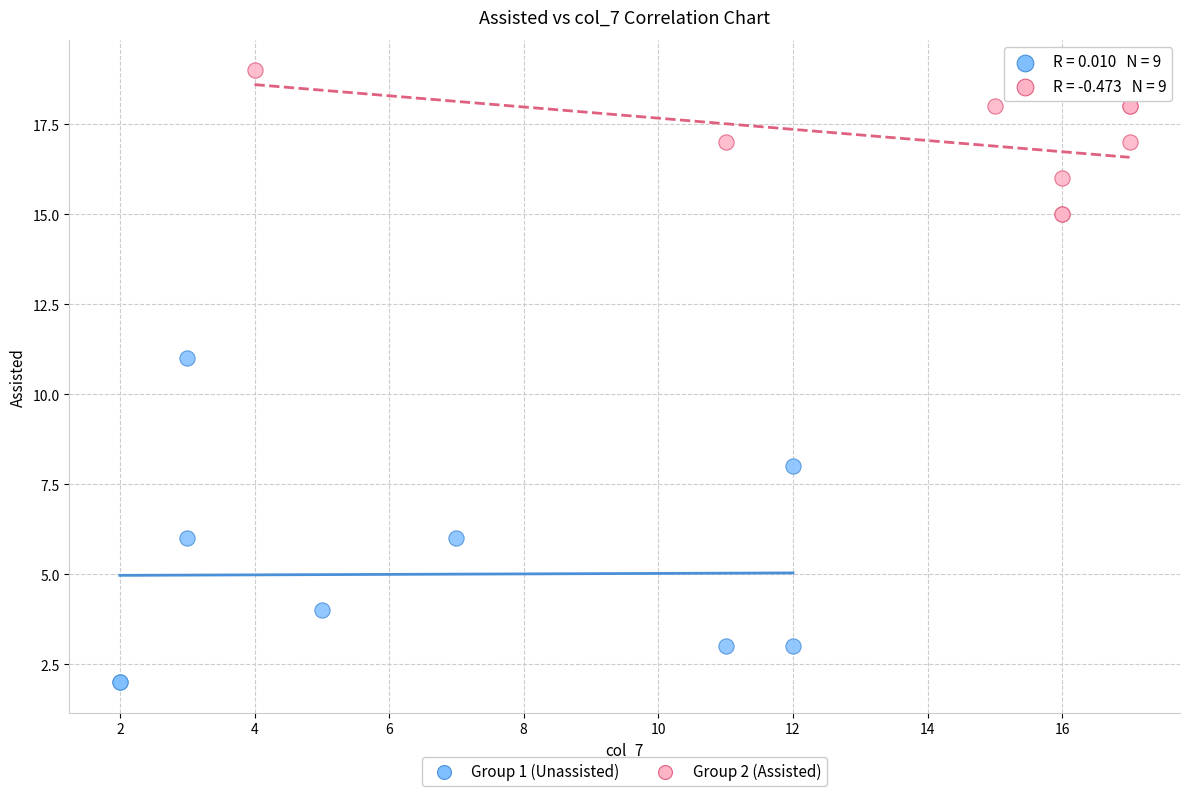

Which series has the widest spread of Y values?

Group 1 (Unassisted)